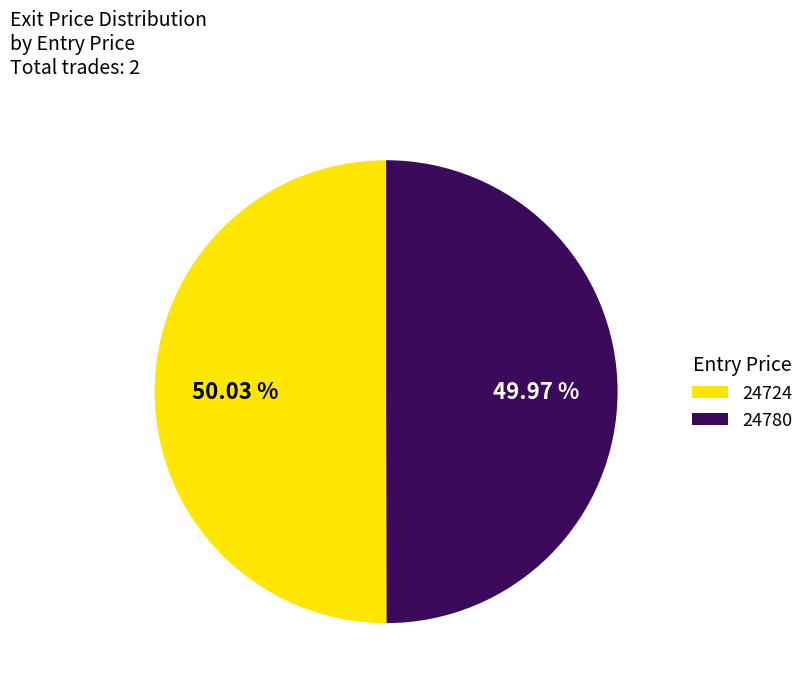

What is the ratio of the value at 24780 to the value at 24724?

1.0